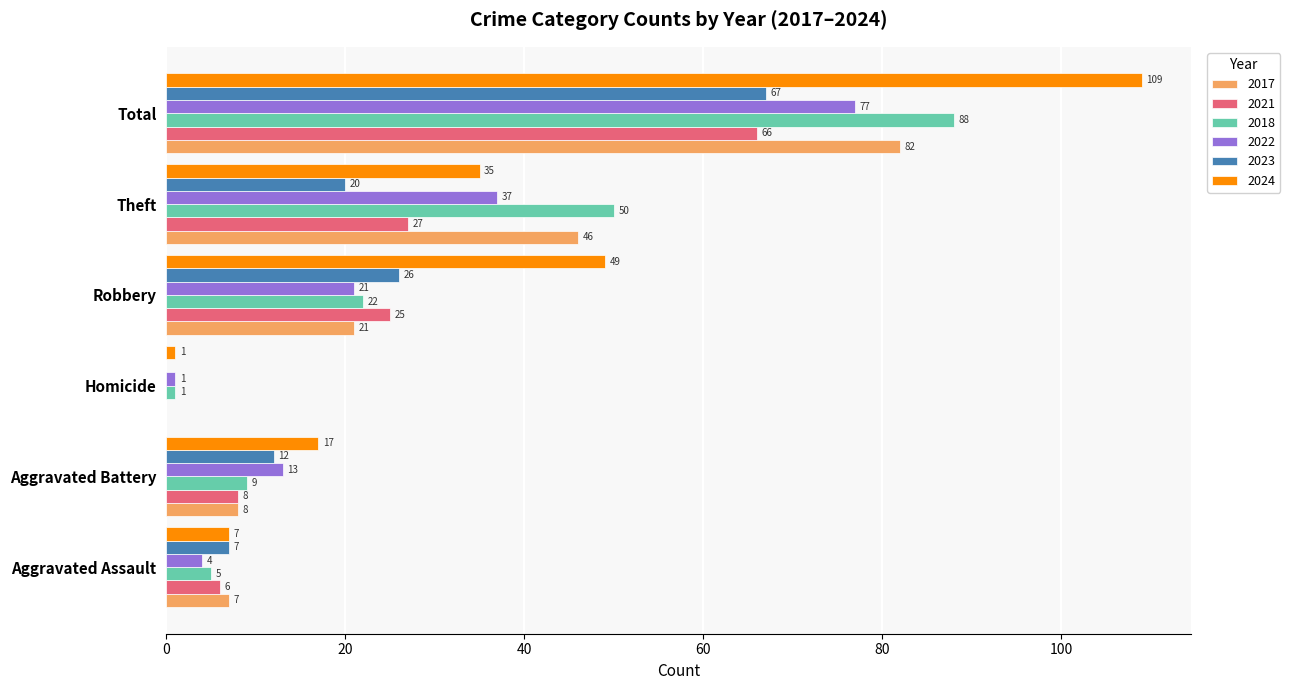

The 2018 series shows 88 at Total. True or false?

True